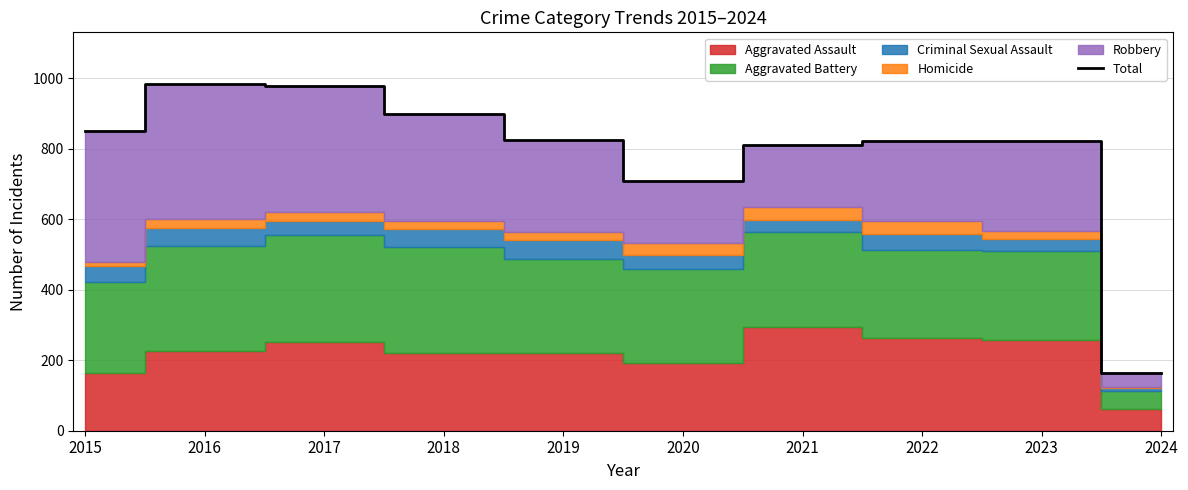

The chart shows a value of 1454 at 2018. True or false?

False